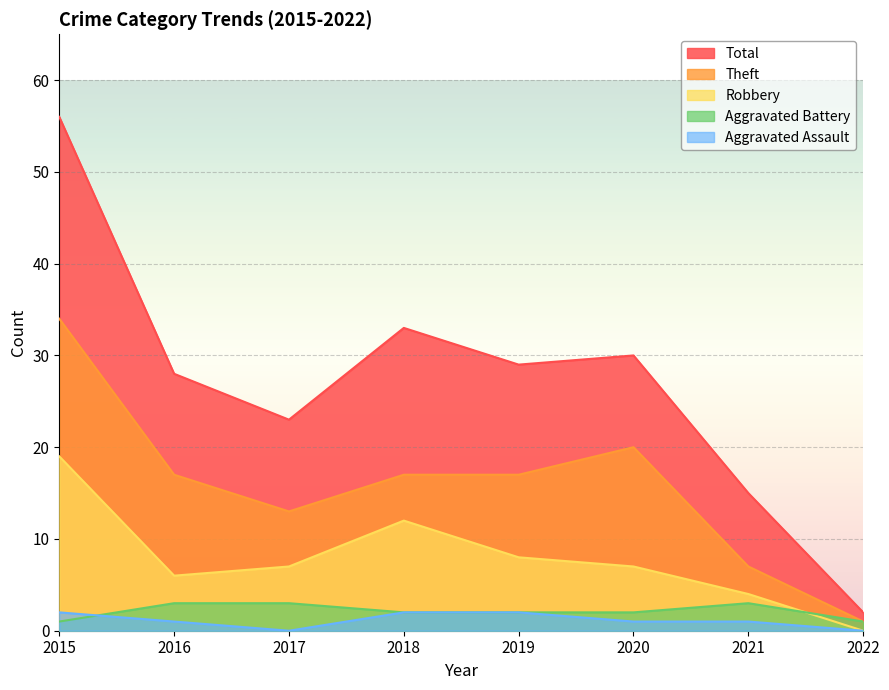

The value of Robbery at 2022 is 7. True or false?

False